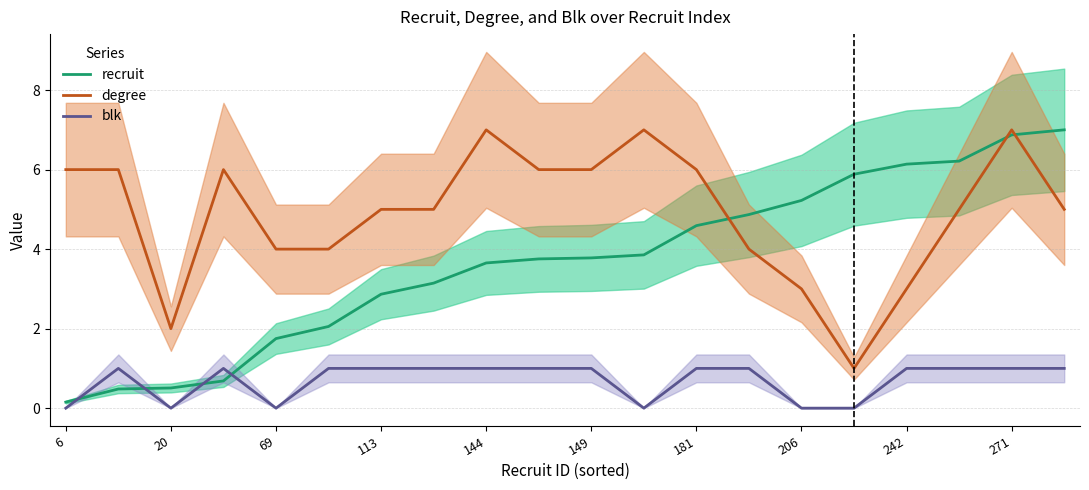

Which series has the largest total across all categories?

degree